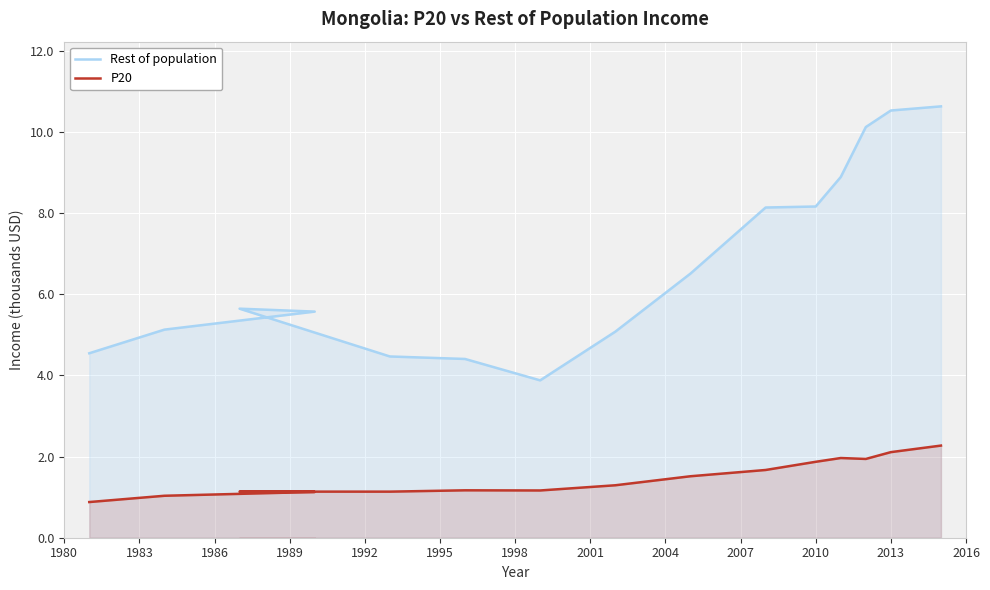

Rank the series by their average value, from lowest to highest.

P20, Rest of population